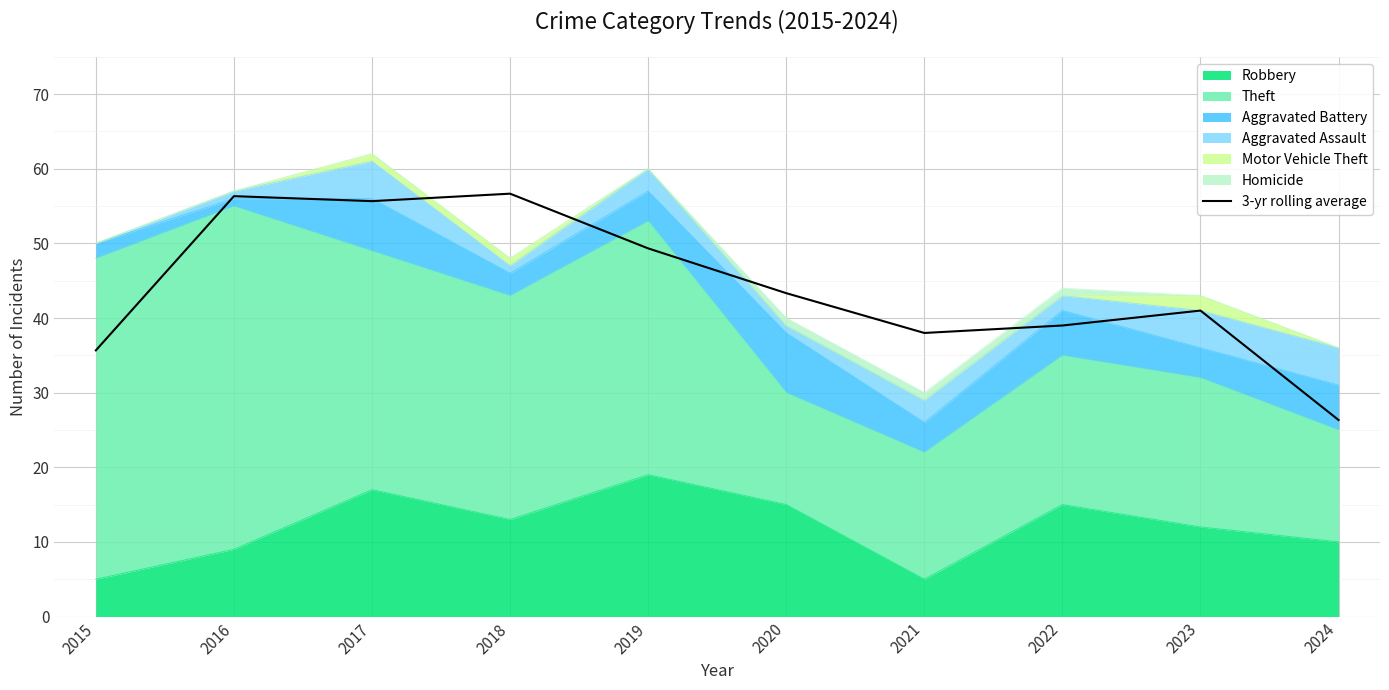

Reading left to right, list all the values displayed in this chart.

35.7	56.3	55.7	56.7	49.3	43.3	38.0	39.0	41.0	26.3